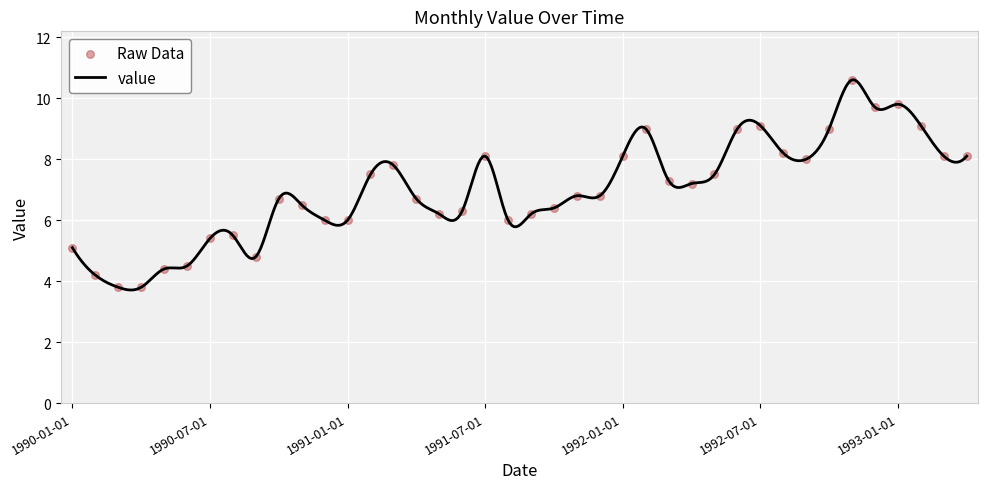

Between 1991-04-01 and 1990-06-01, which is larger?

1991-04-01